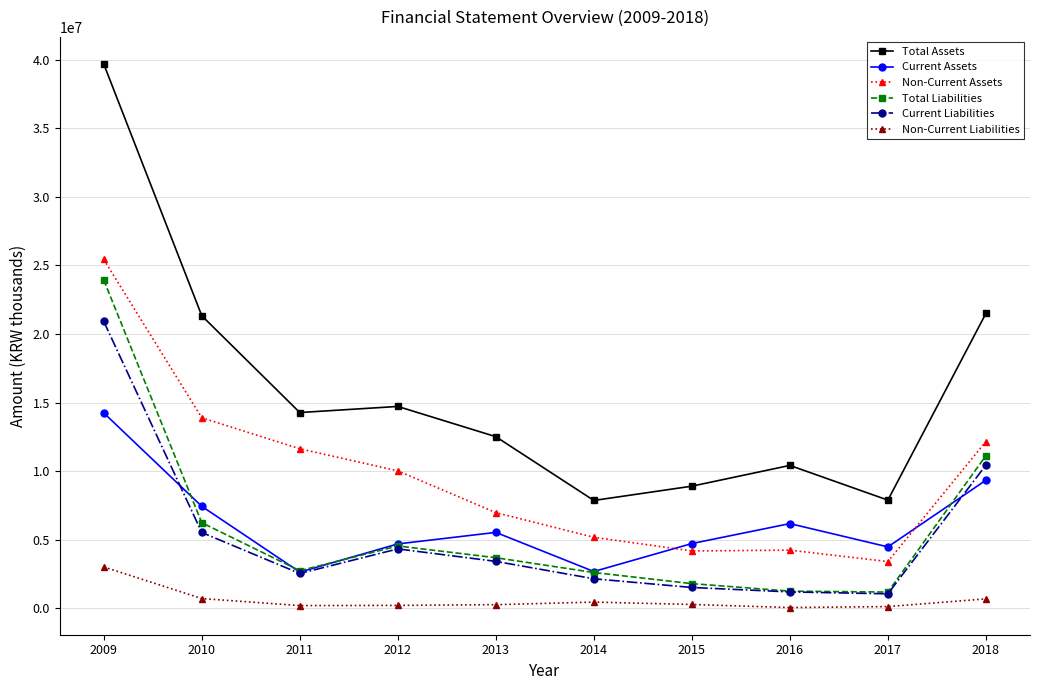

What is the spread (max minus min) of values at 2013?

12247216